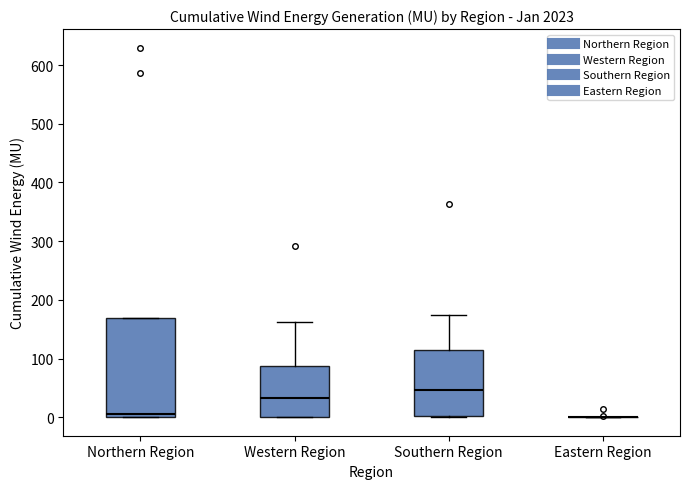

Which box is the tallest, from its lower edge to its upper edge?

Northern Region